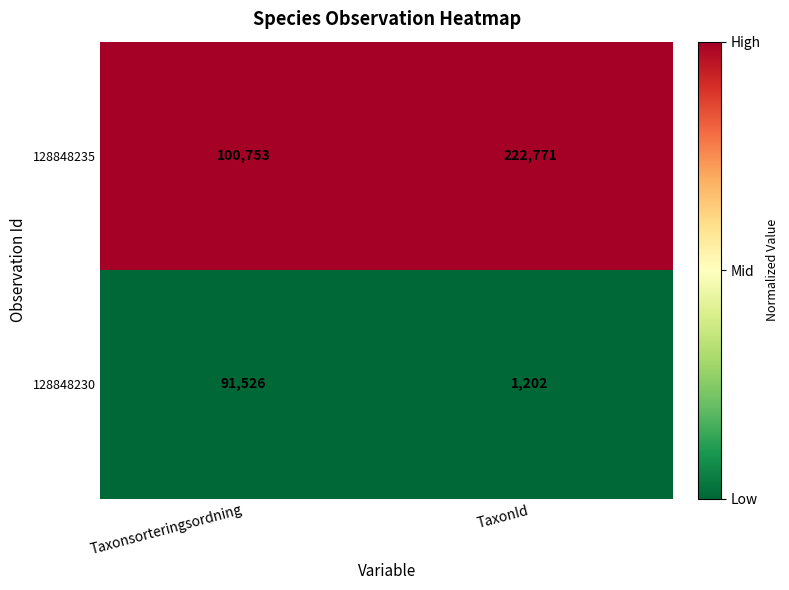

At which category is the sum across all series the highest?

TaxonId